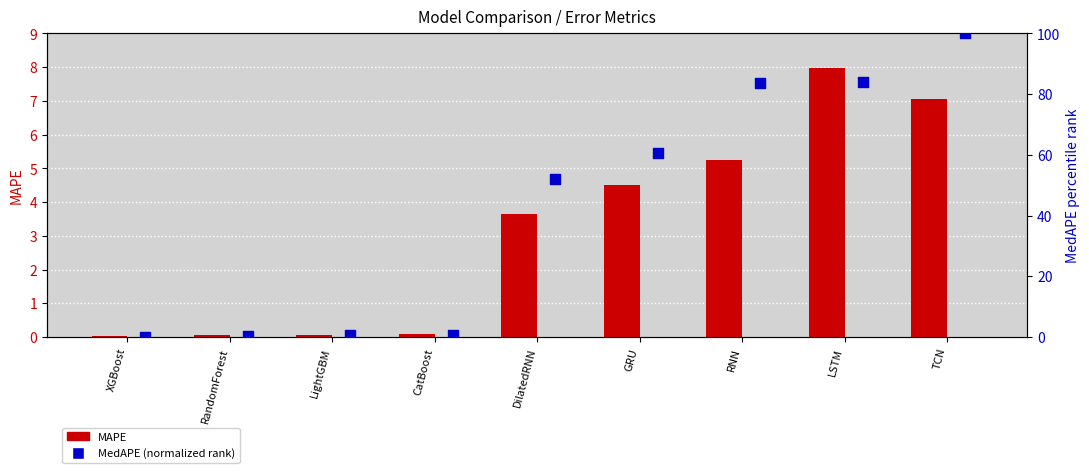

What is the total value across all series at LSTM?

91.8